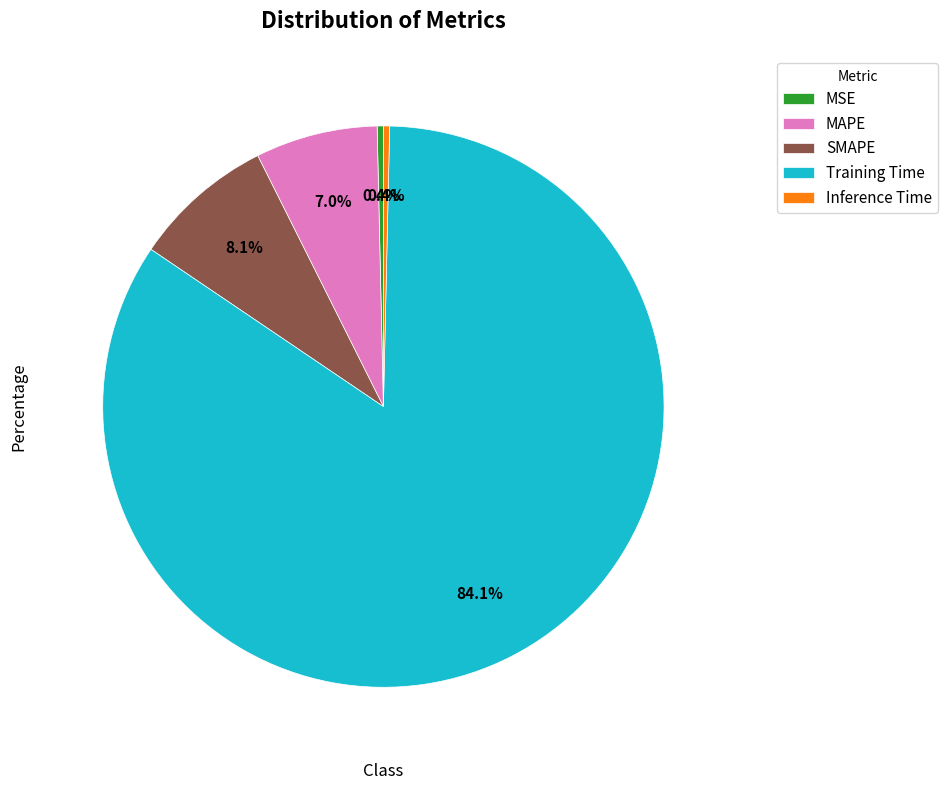

The Training Time slice represents 77% of the pie. True or false?

False